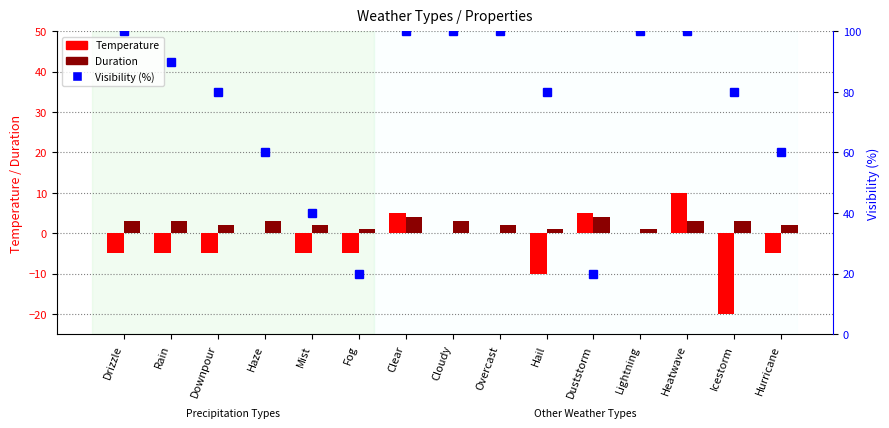

List the labels in order of Temperature value, largest first.

Heatwave, Clear, Duststorm, Haze, Cloudy, Overcast, Lightning, Drizzle, Rain, Downpour, Mist, Fog, Hurricane, Hail, Icestorm